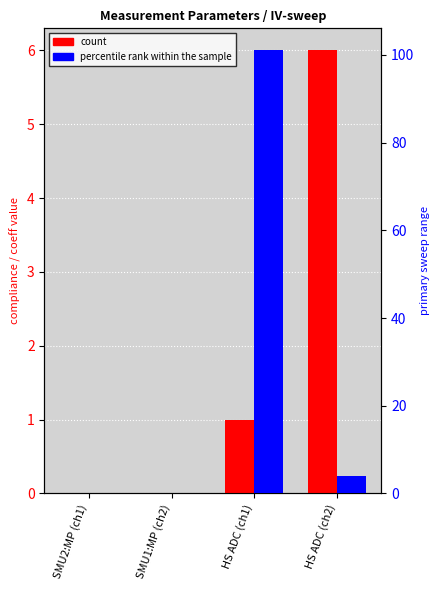

List the series in order of their overall mean, highest first.

percentile rank within the sample, count